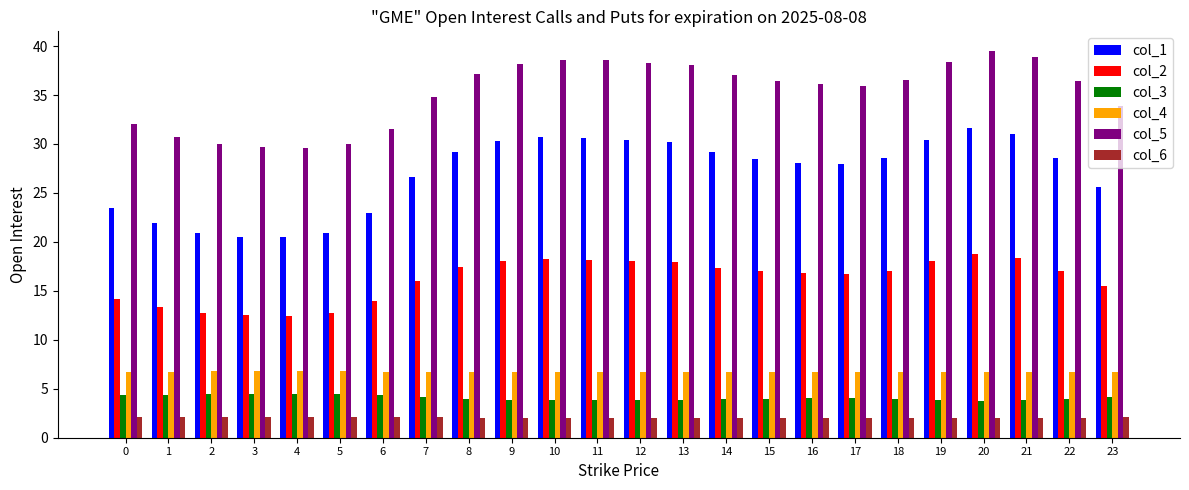

Does the chart contain stacked bars?

No